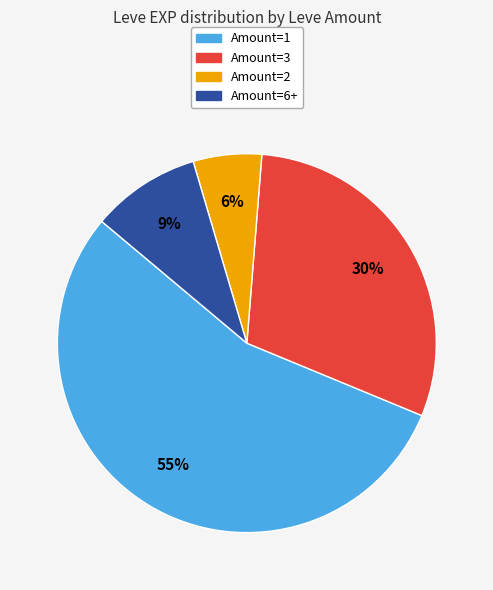

To the nearest percent, what is the average slice percentage?

25%